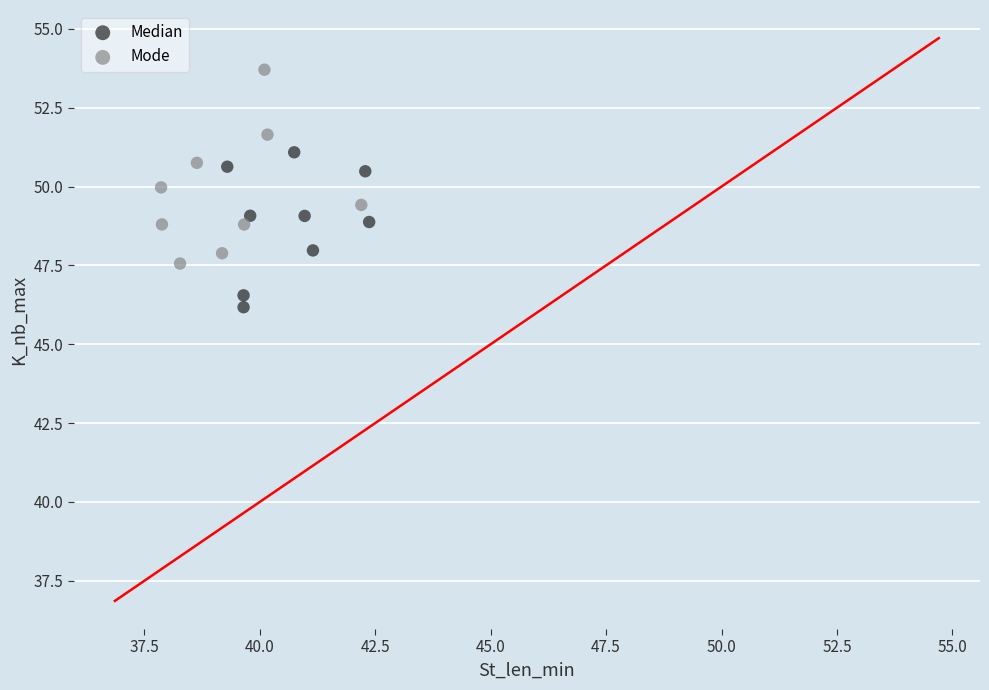

Which series contains the lowest Y value?

Median